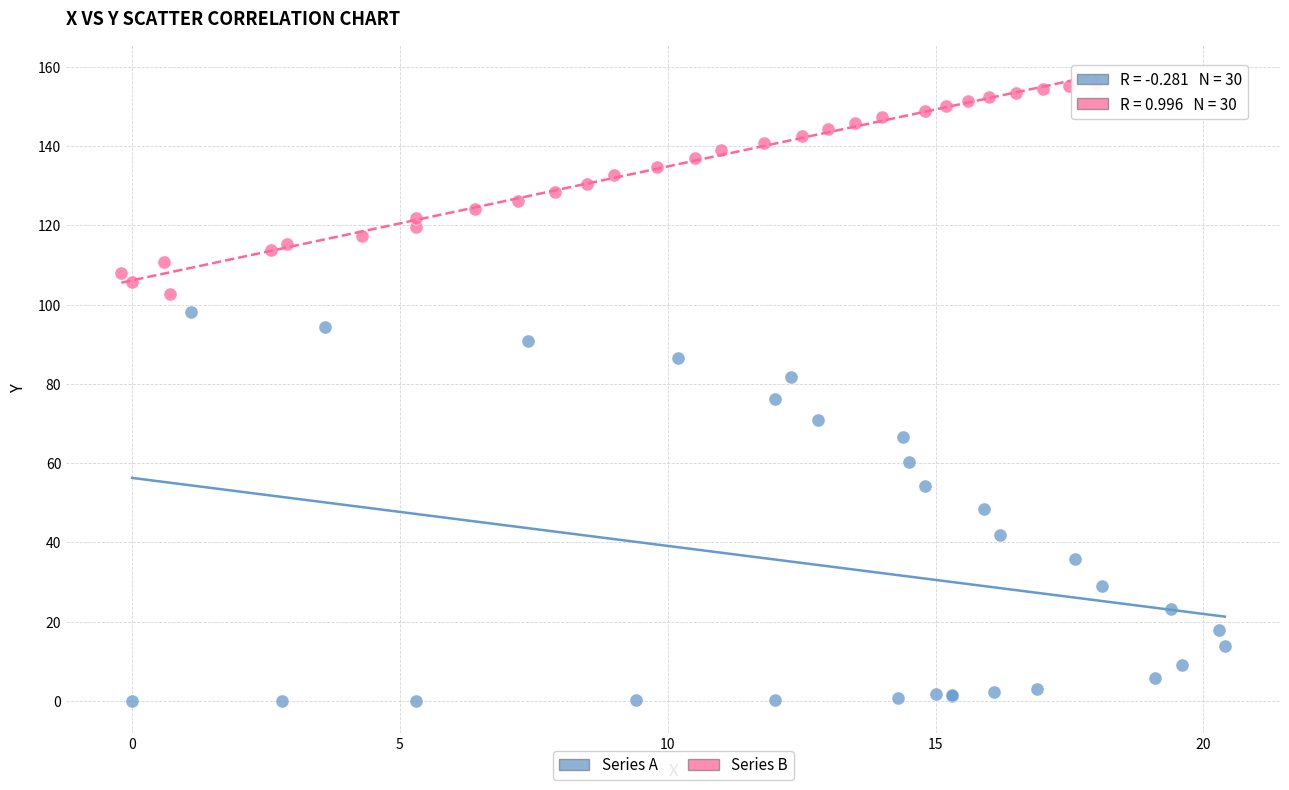

Which series has the widest spread of Y values?

Series A